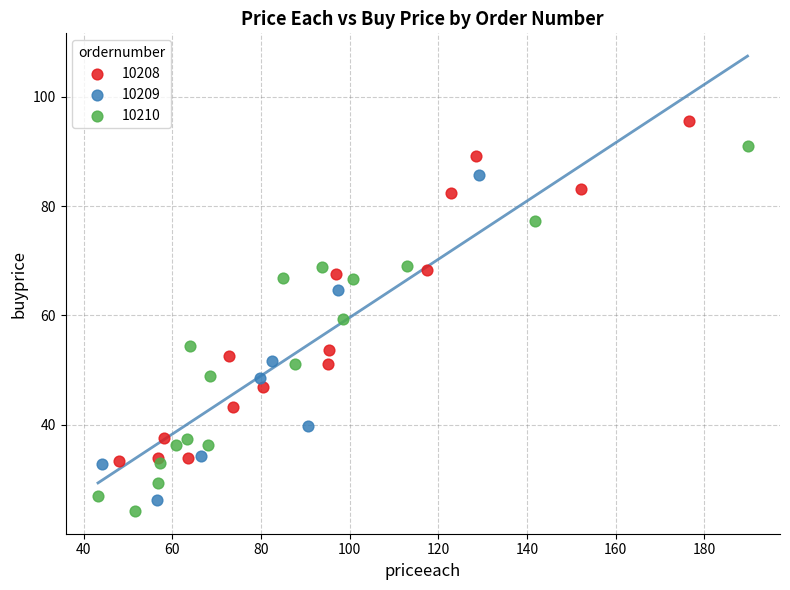

Which series reaches the maximum Y coordinate?

10208